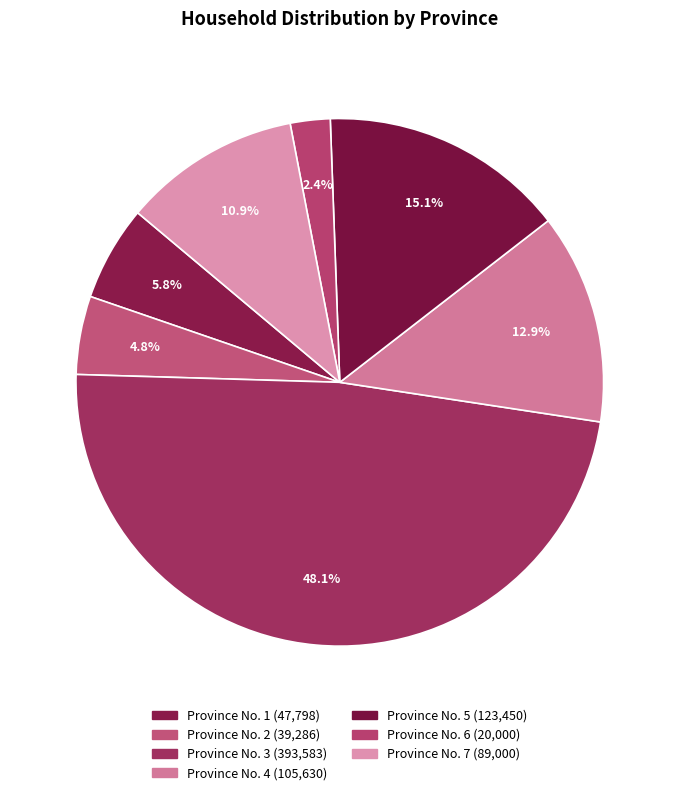

How many segments does this pie chart have?

7